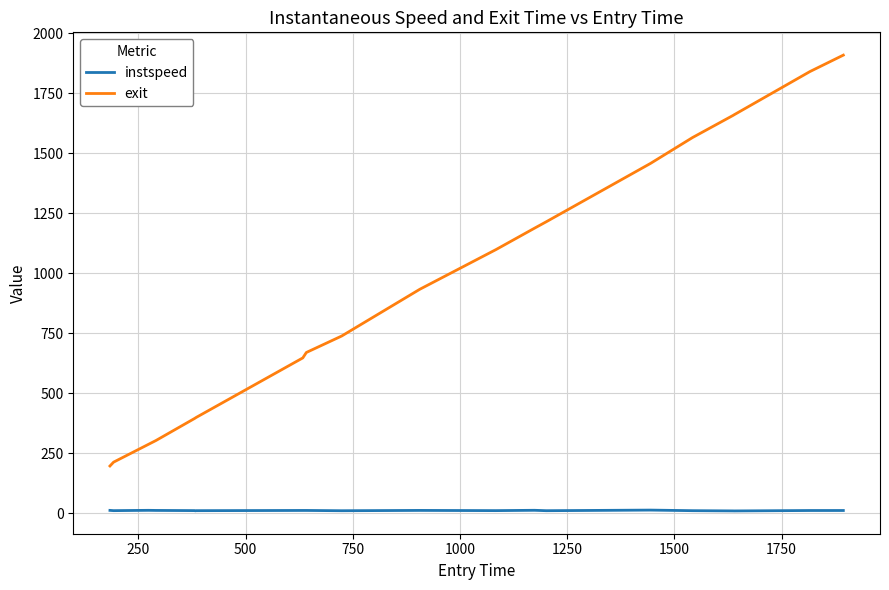

What is the minimum value for exit?

197.7